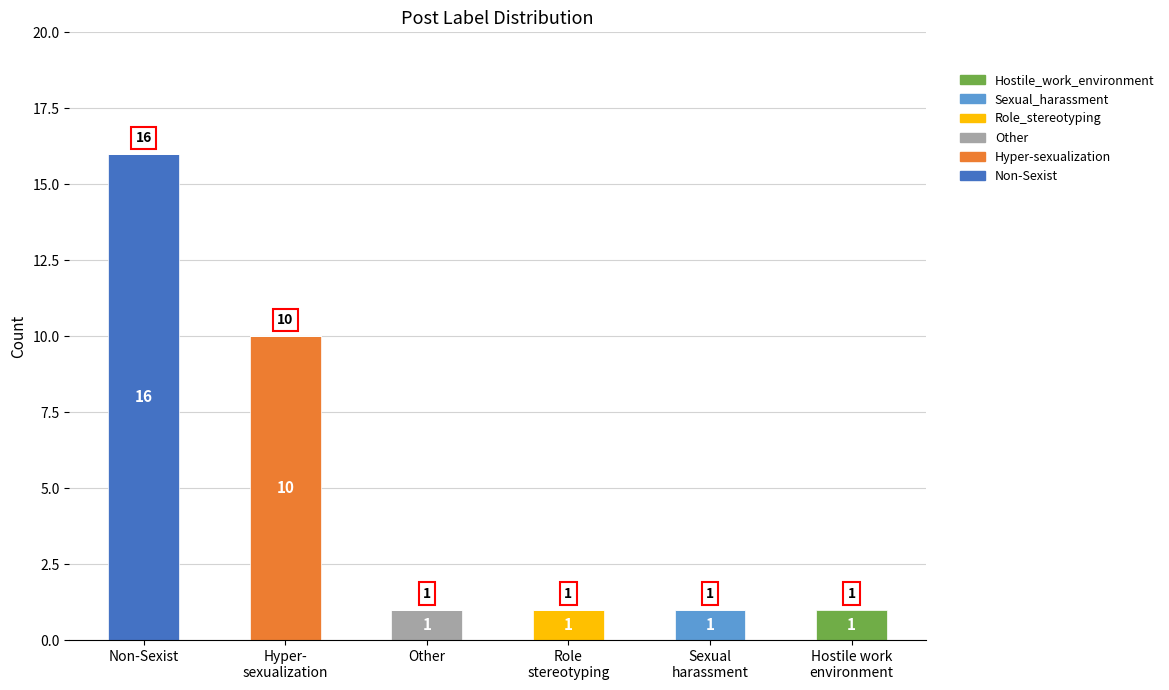

What are all the series names shown in the legend?

Hostile_work_environment, Sexual_harassment, Role_stereotyping, Other, Hyper-sexualization, Non-Sexist